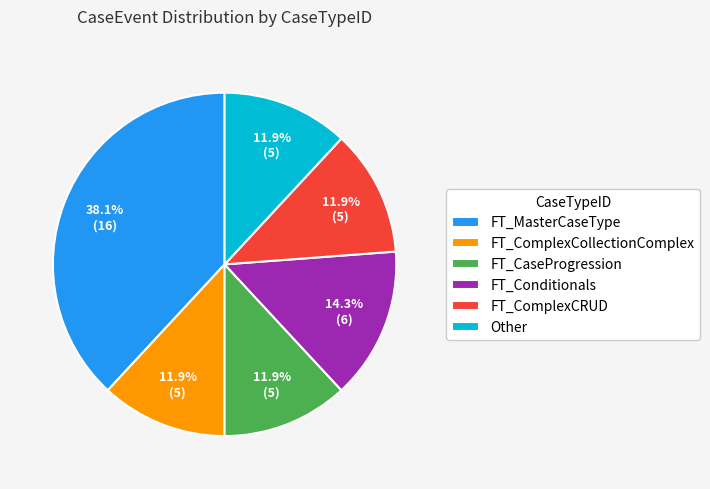

Combined, do Other and FT_CaseProgression account for over 50%?

No